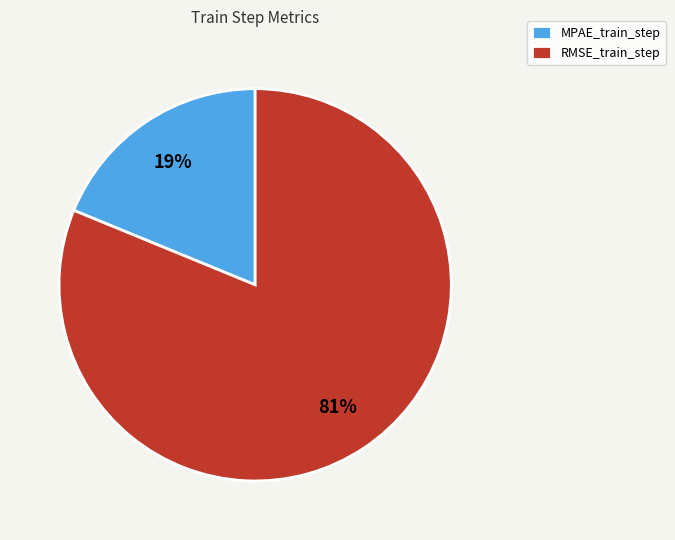

True or false: RMSE_train_step accounts for 87% of the total.

False